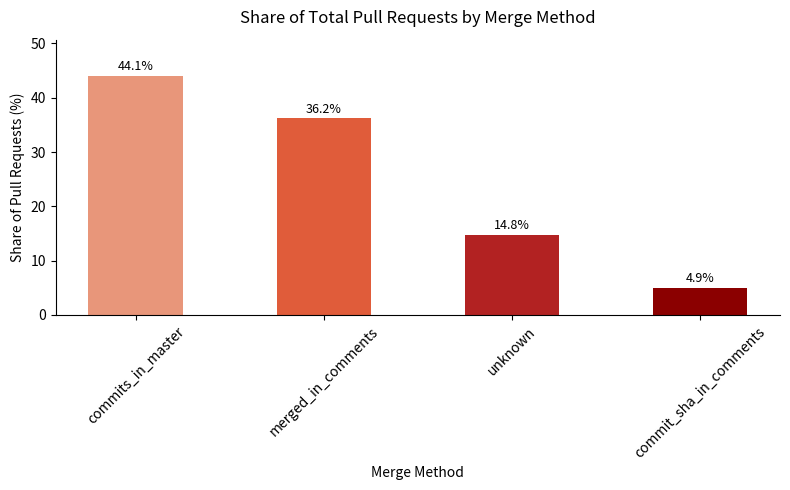

What is the sum of the values at commits_in_master and commit_sha_in_comments?

49.0